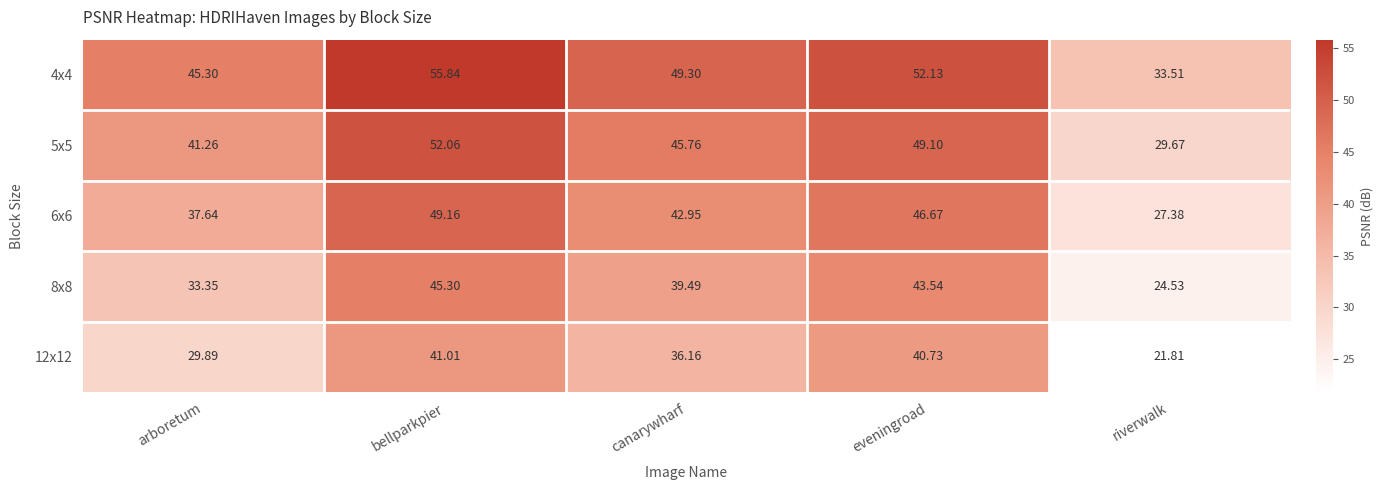

At which label does 5x5 first exceed 45?

bellparkpier